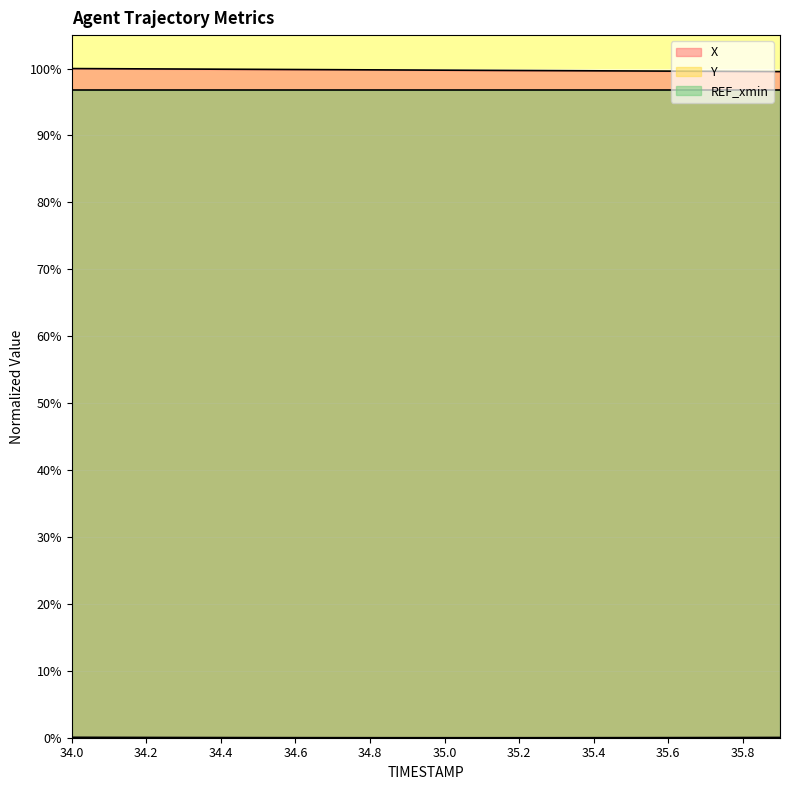

Is the value of Y at 35.6 greater than the value of X at 34.2?

No